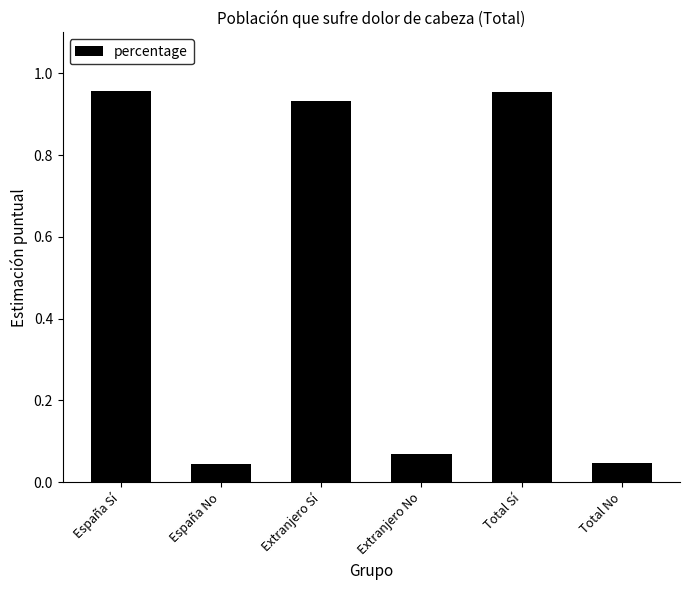

What is the sum of all values?

3.0